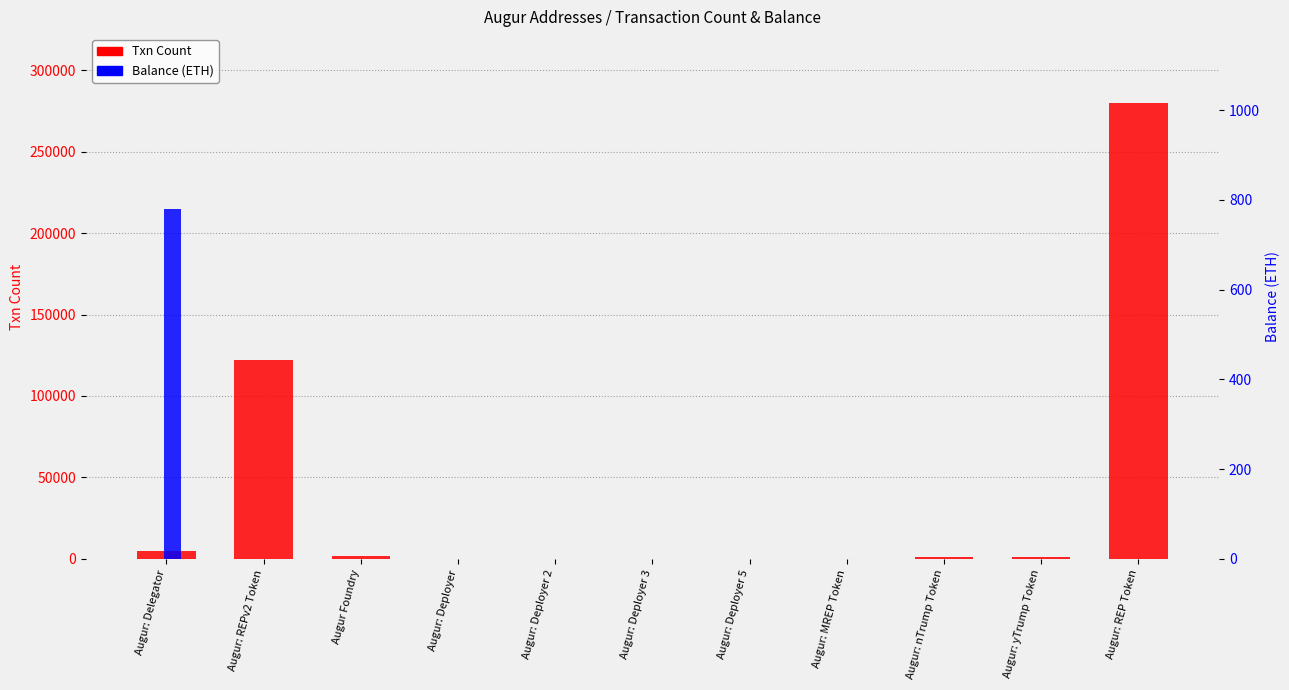

What is the label of the 4th bar from the left?

Augur: Deployer